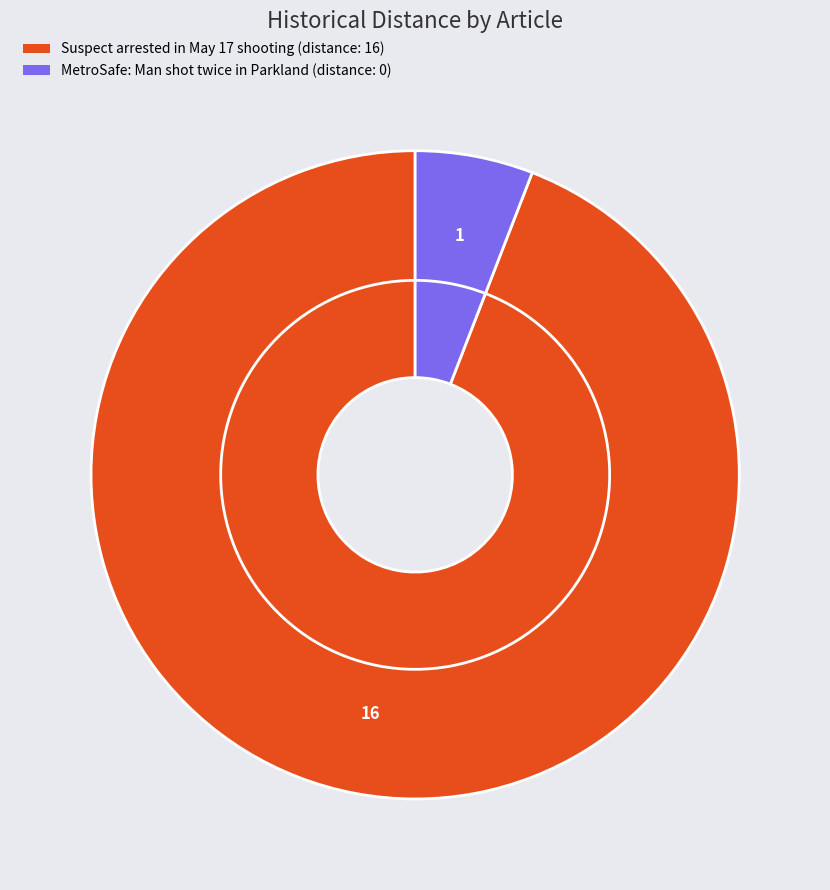

What is the change in value from Suspect arrested in May 17 shooting to MetroSafe: Man shot twice in Parkland?

-16